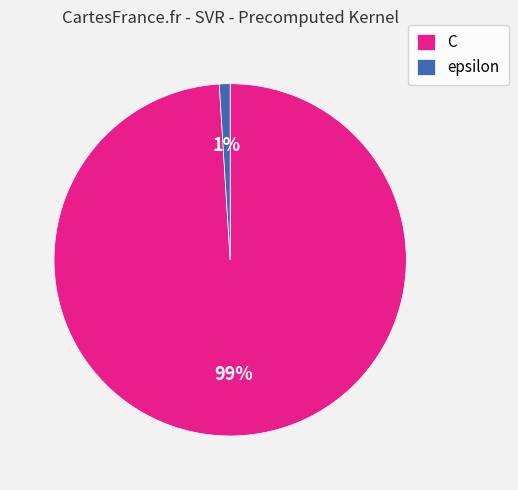

Is the sum of C and epsilon greater than half?

Yes